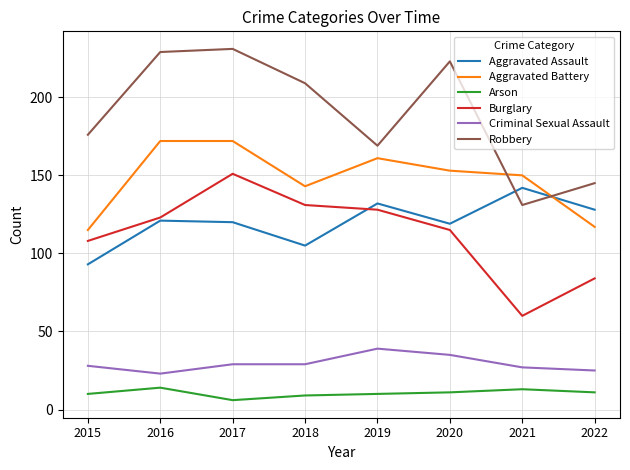

What is the average value of the Aggravated Assault series?

120